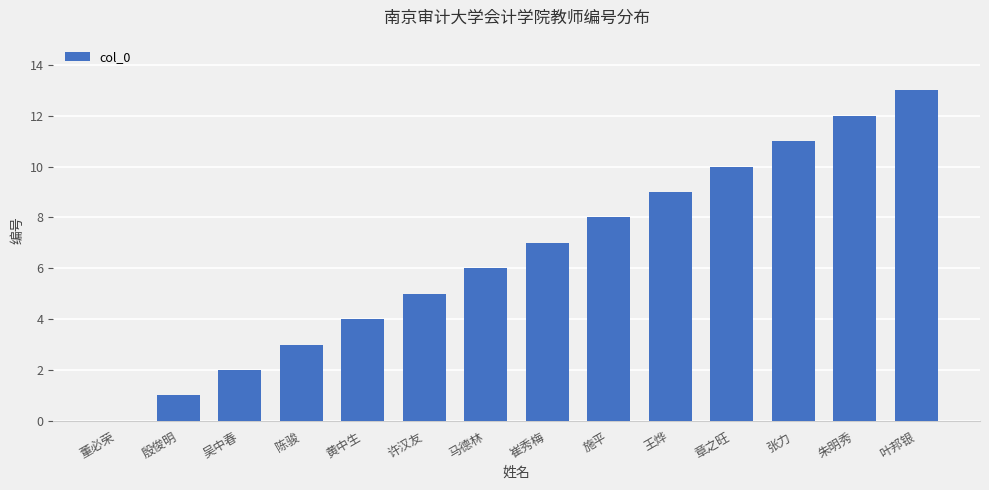

What is the greatest value displayed?

13